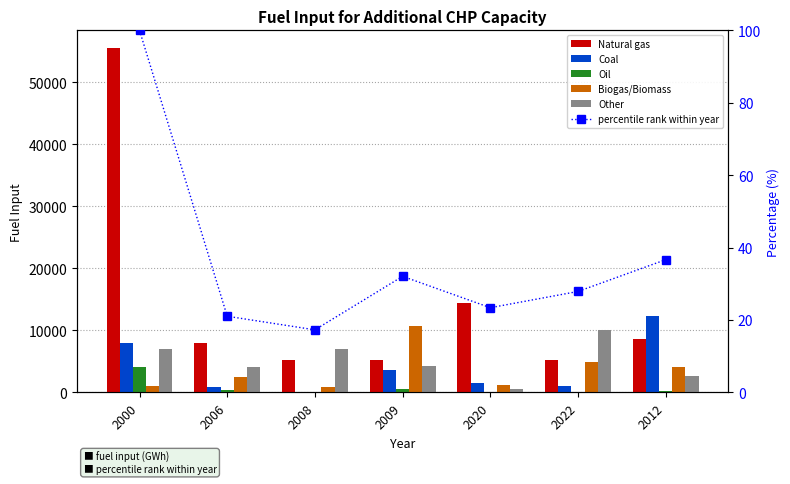

At which category is the sum across all series the highest?

2000